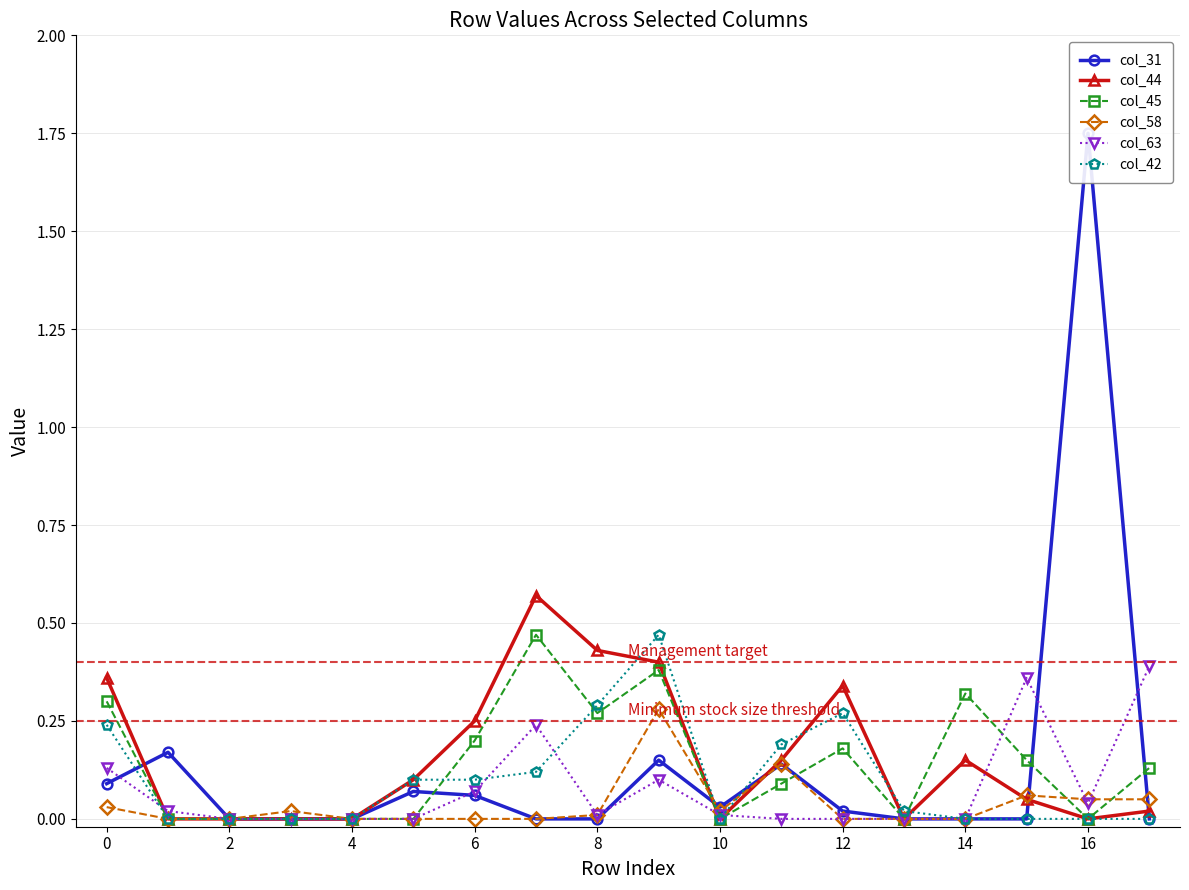

The col_44 series shows 1.0 at 12. True or false?

False